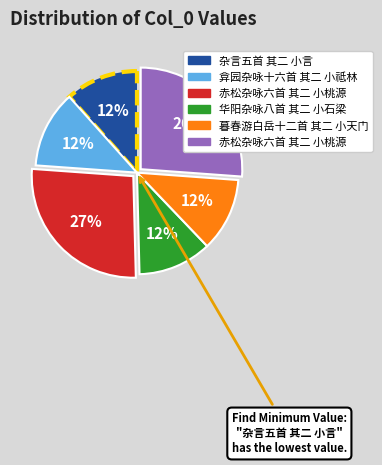

Does any single category account for the majority?

No